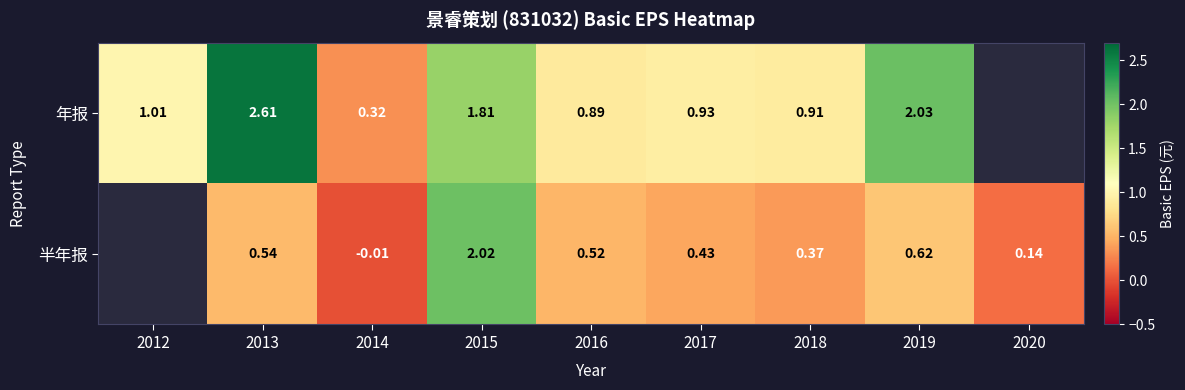

Is the value of 年报 at 2012 greater than the value of 半年报 at 2018?

Yes